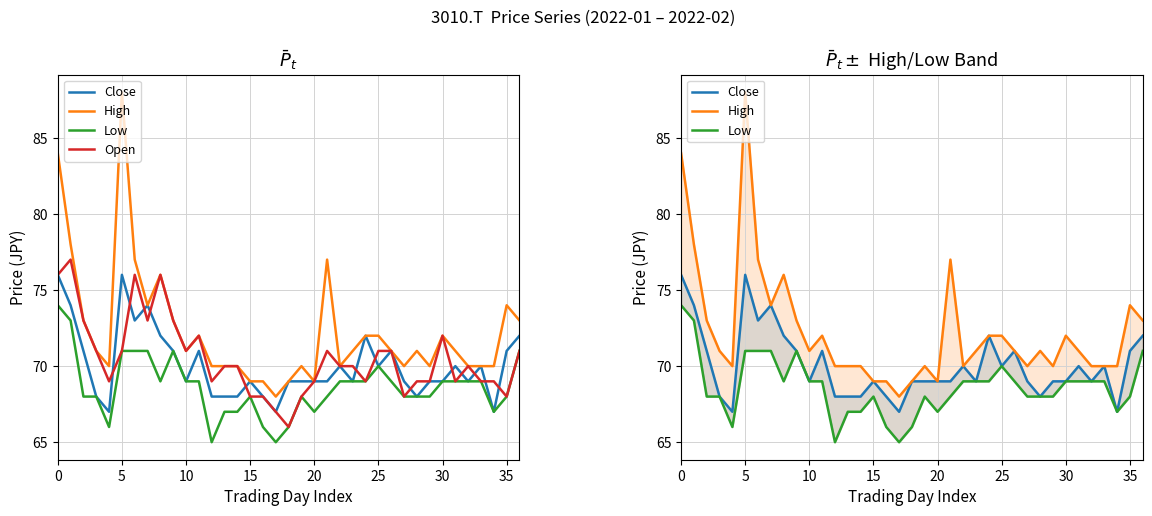

What is the approximate value of Open at 0, to the nearest 10?

80